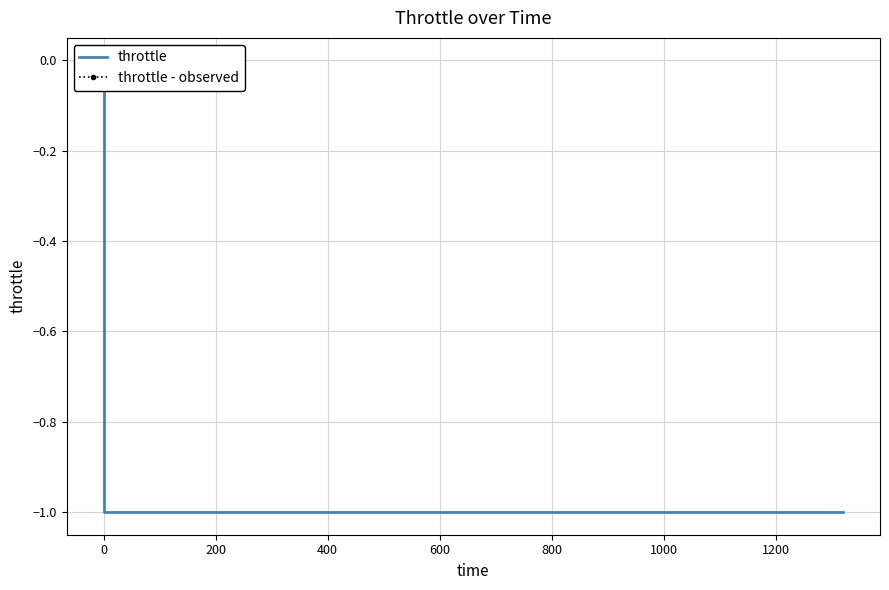

True or false: the data shows -1.0 at 12.

True